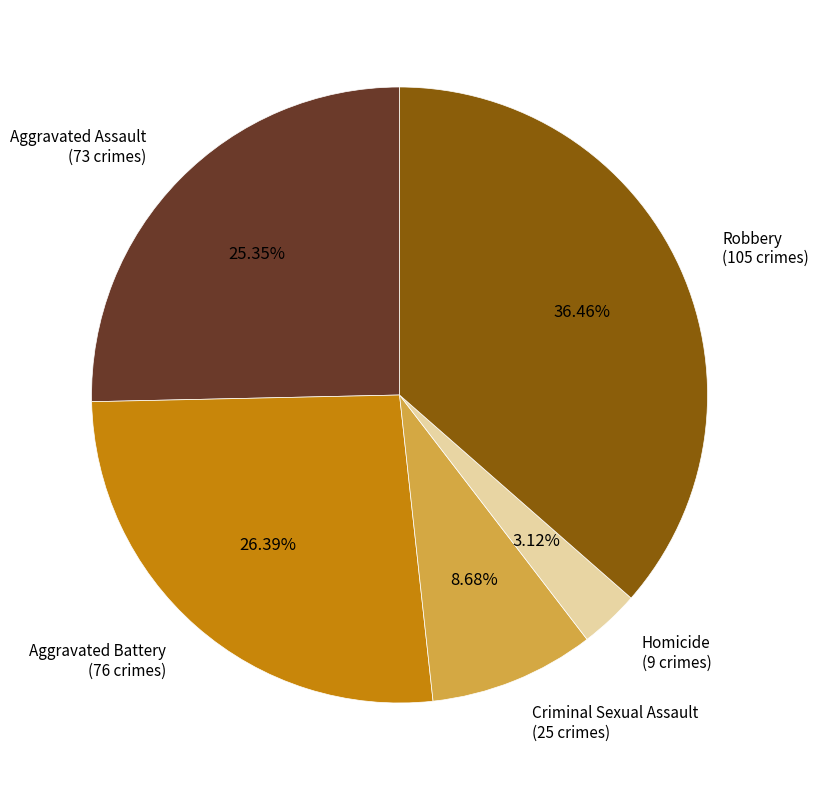

True or false: Aggravated Assault accounts for 14% of the total.

False